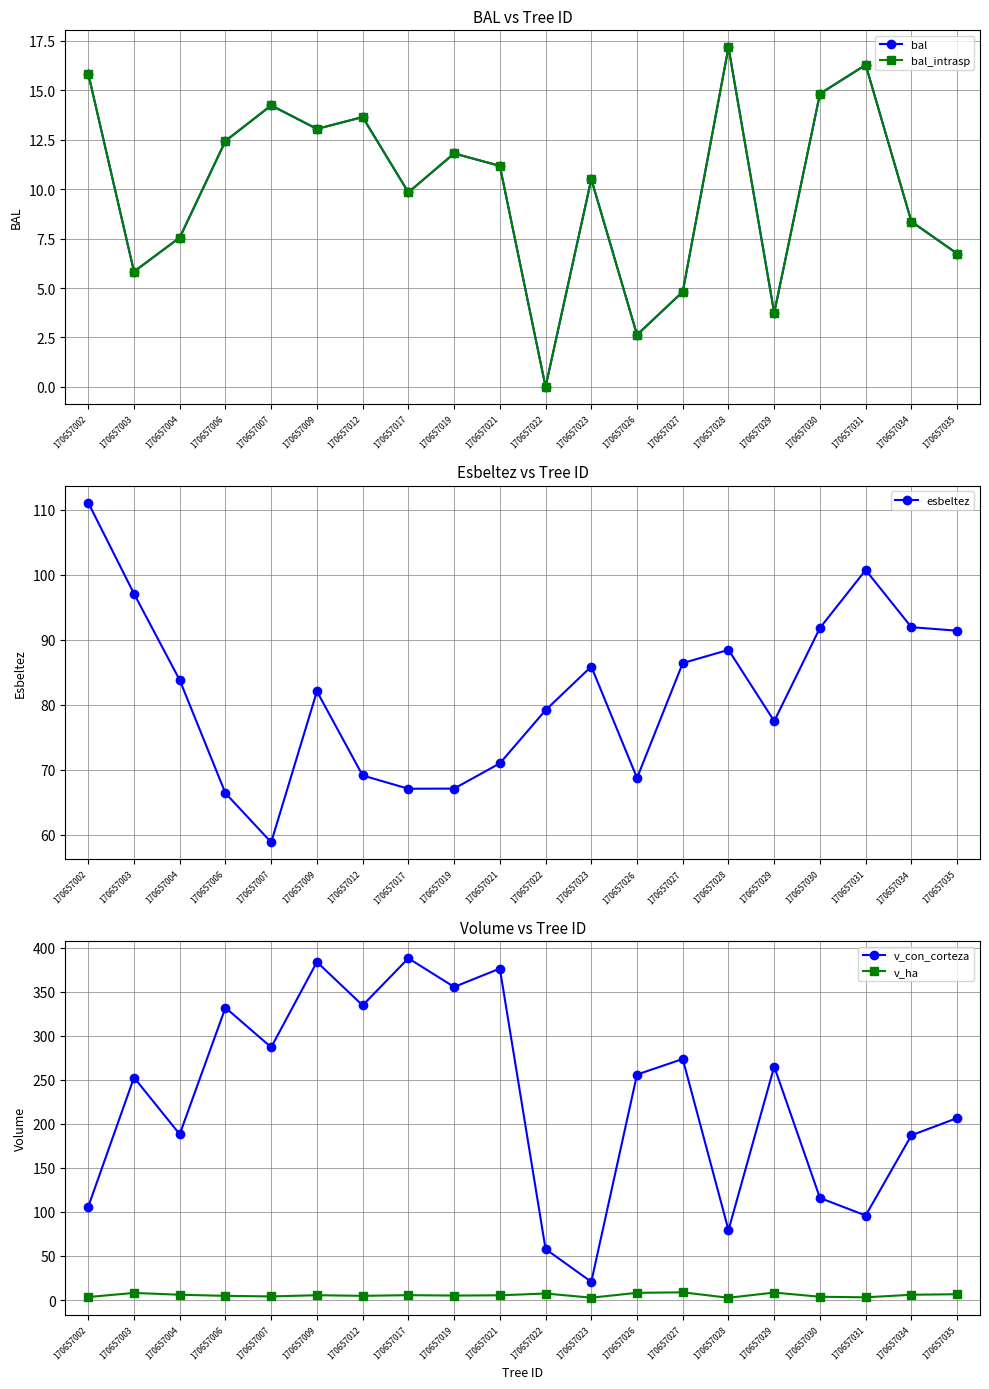

True or false: v_con_corteza and bal_intrasp cross at least once.

False